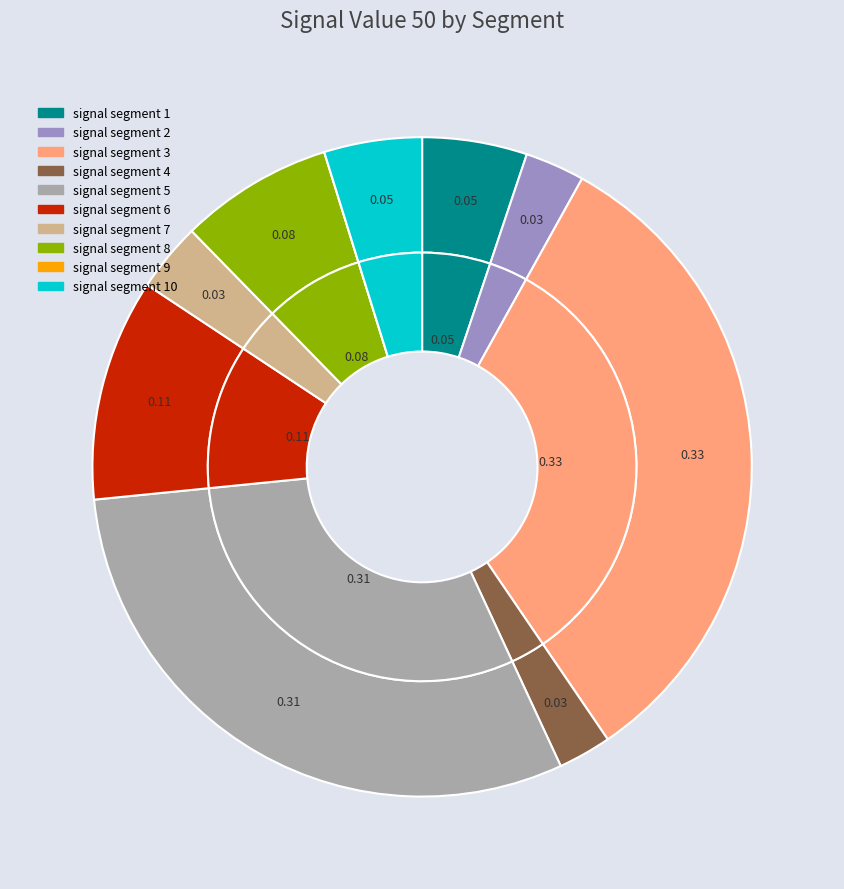

Rank the categories by value from highest to lowest.

signal segment 3, signal segment 5, signal segment 6, signal segment 8, signal segment 1, signal segment 10, signal segment 7, signal segment 2, signal segment 4, signal segment 9